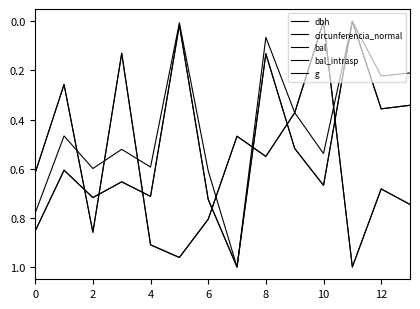

Does the chart display data point markers on the line(s)?

No